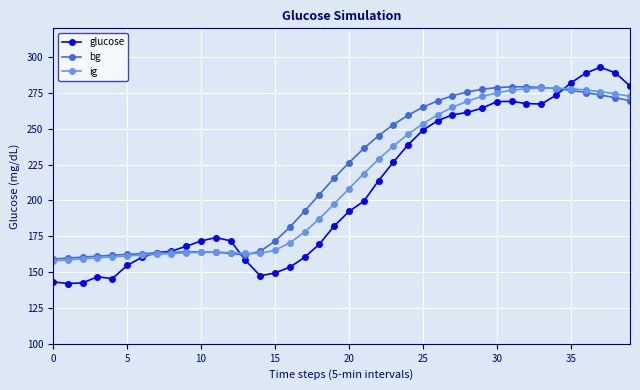

What is the maximum value shown in the chart?

292.8